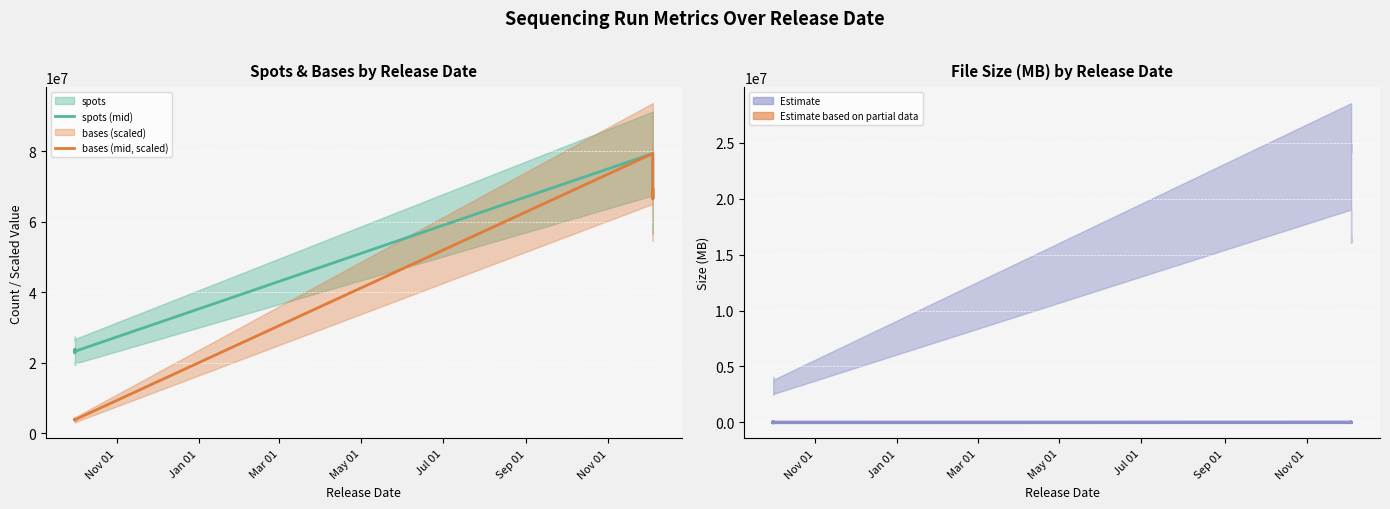

Reading left to right, what are all the values shown in this chart?

spots (mid): 23258385.0	22798555.0	23503996.0	23505384.0	23860279.0	23869712.0	23811770.0	23273908.0	23264065.0	23483363.0	23247275.0	23233576.0	23496631.0	23292573.0	23283719.0	23262882.0	79296288.0	66559932.0	69448356.0	66766183.0
bases (mid, scaled): 3876397.5	3799759.2	3917332.7	3917564.0	3976713.2	3978285.3	3968628.3	3878984.7	3877344.2	3913893.8	3874545.8	3872262.7	3916105.2	3882095.5	3880619.8	3877147.0	79296288.0	66559932.0	69448356.0	66766183.0
size_MB (mid): 959.0	930.0	988.0	983.0	1003.0	1014.0	1006.0	953.0	950.0	984.0	951.0	953.0	978.0	954.0	967.0	956.0	7160.0	6048.0	6256.0	6059.0